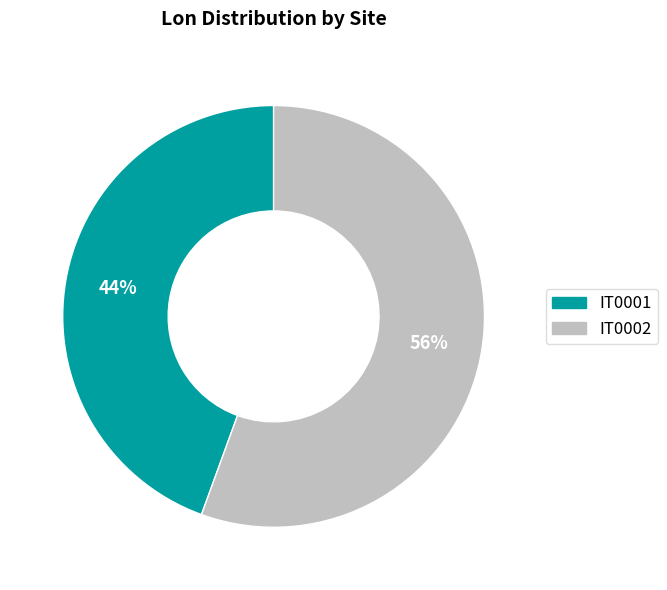

Which slice is the largest?

IT0002